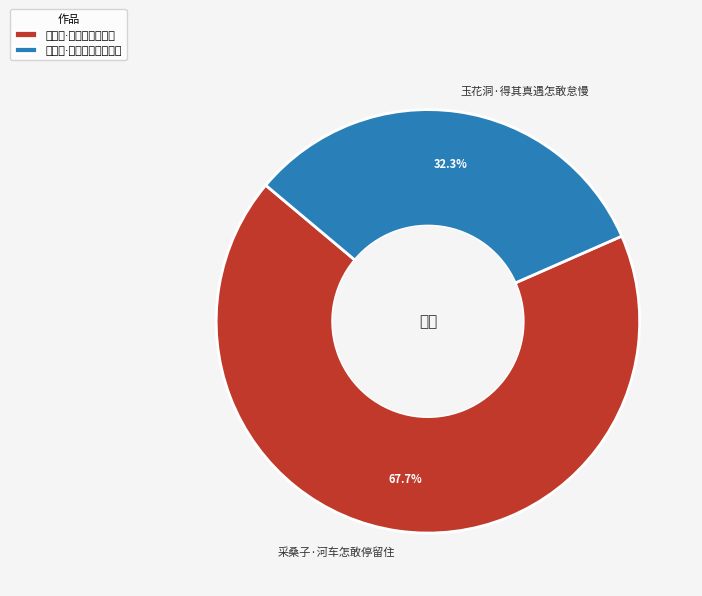

To the nearest percent, what portion does 玉花洞·得其真遇怎敢怠慢 represent?

32%